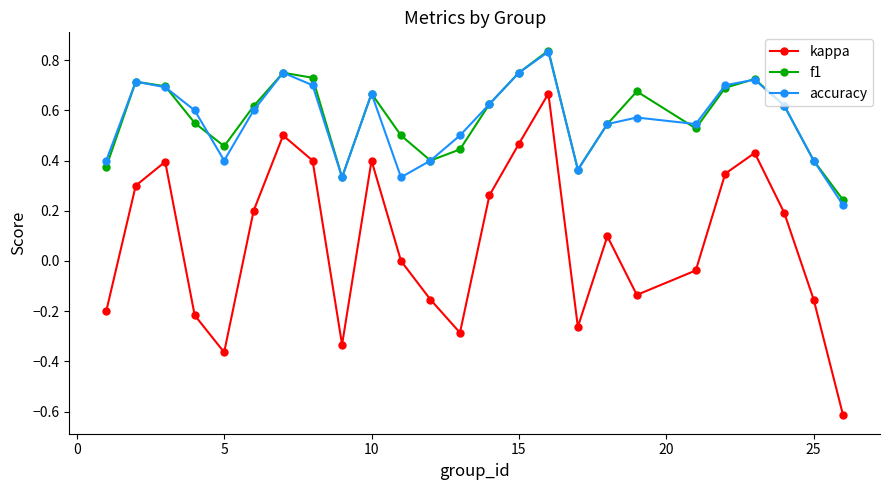

True or false: kappa has more than 2 interior local peaks.

True